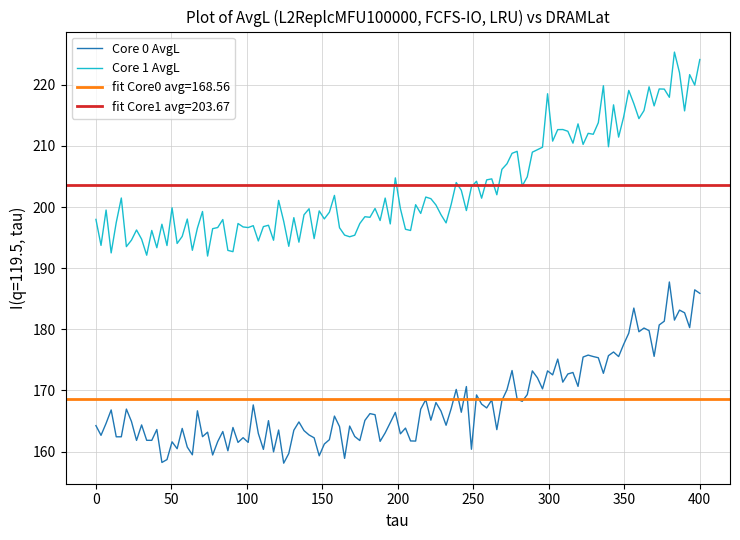

What is the maximum value for Core 0 AvgL?

187.7